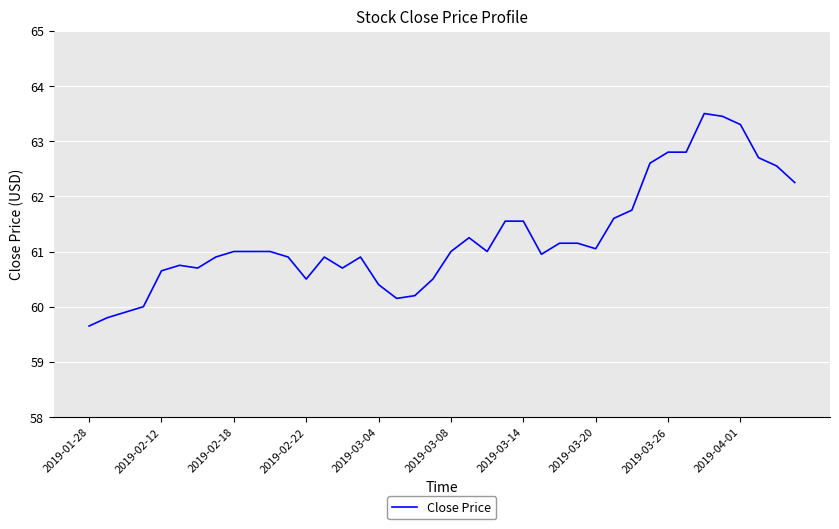

What is the maximum value shown in the chart?

63.5